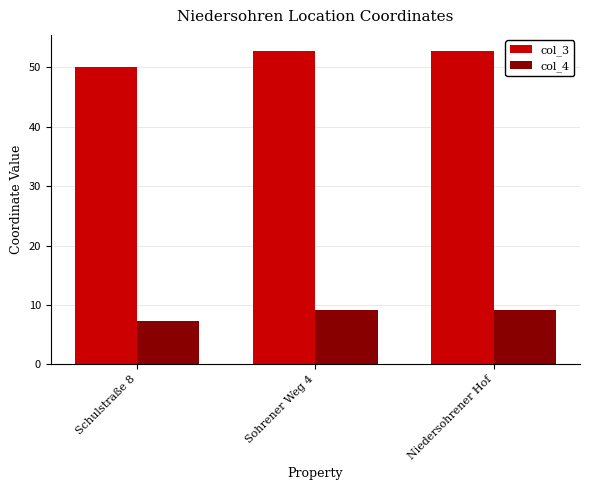

Count the number of categories in the chart.

3